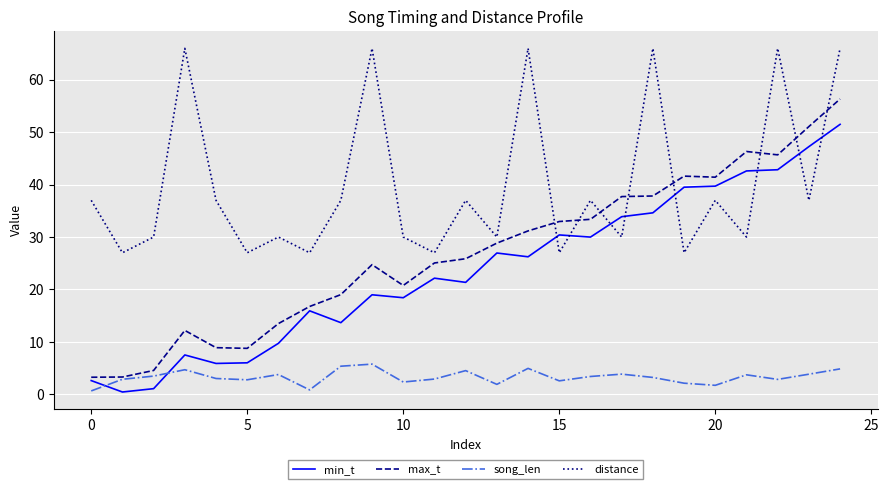

How many values in the min_t series exceed 22?

13